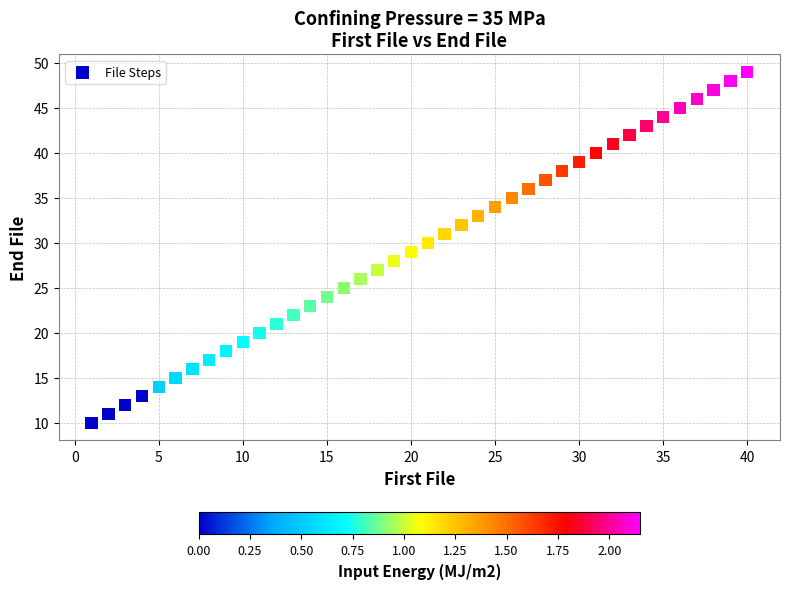

What is the range of X values (max minus min)?

39